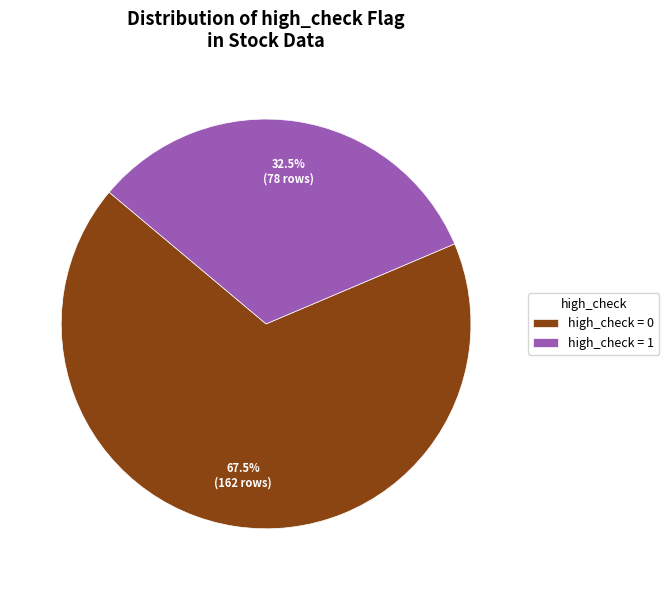

What is the smallest slice in the pie chart?

high_check = 1